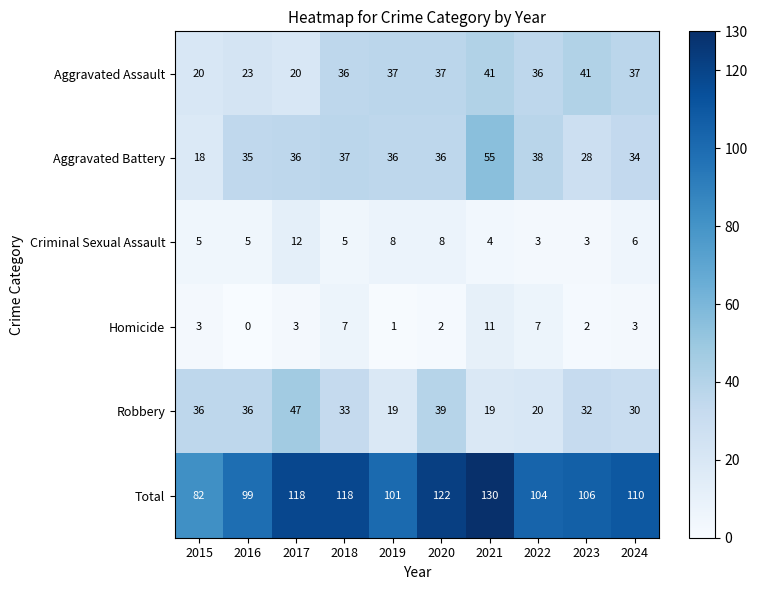

Count the number of categories in the chart.

10